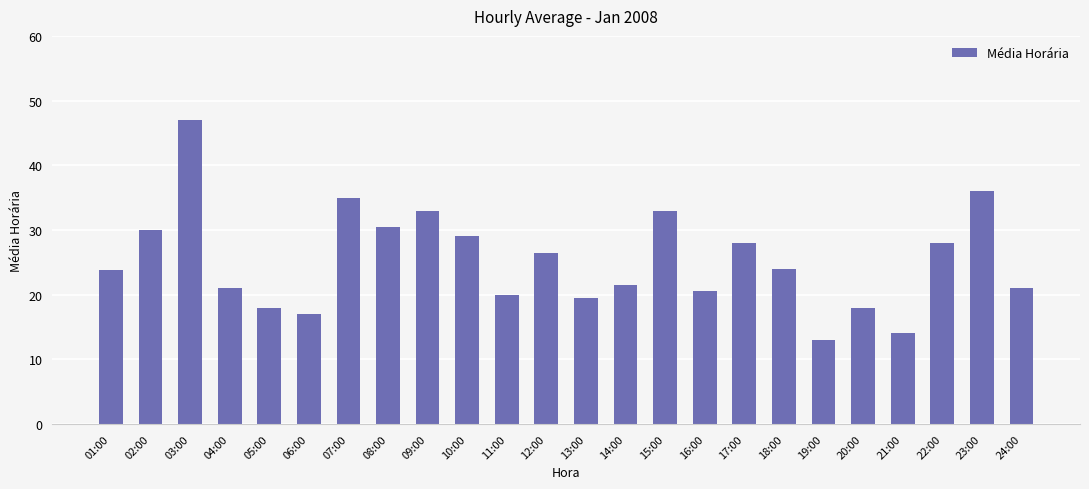

How many categories are shown in the chart?

24